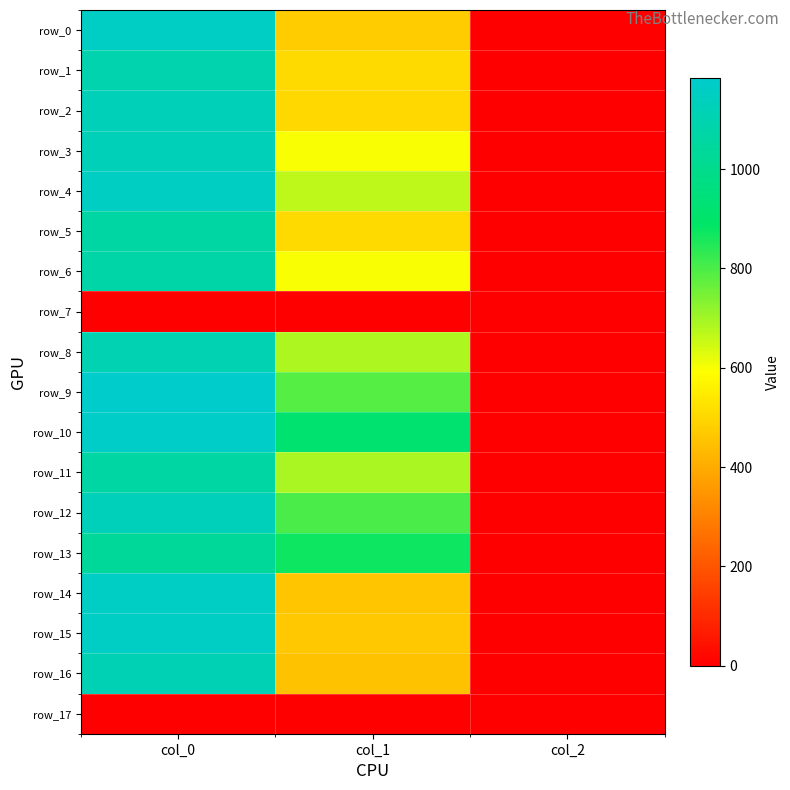

Rank the series by their maximum value, from highest to lowest.

row_9, row_10, row_0, row_15, row_14, row_4, row_12, row_2, row_3, row_16, row_8, row_1, row_6, row_5, row_11, row_13, row_7, row_17